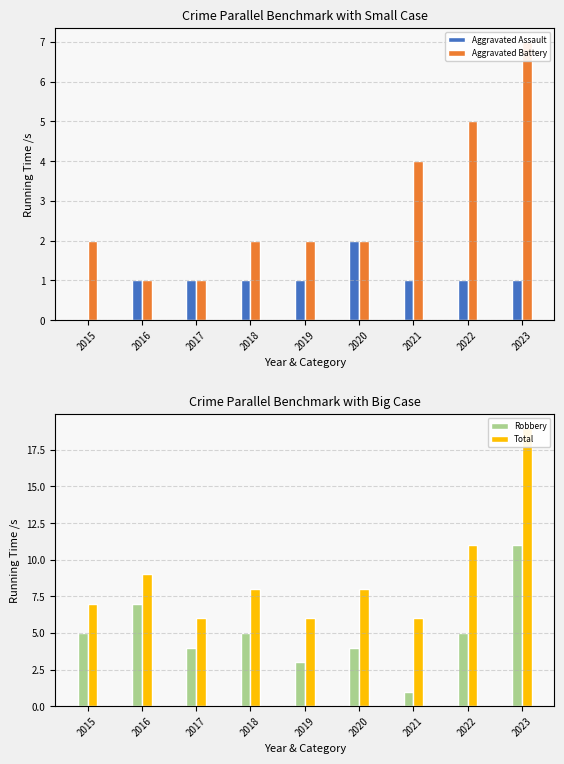

Between 2023 and 2021, which is larger?

2023